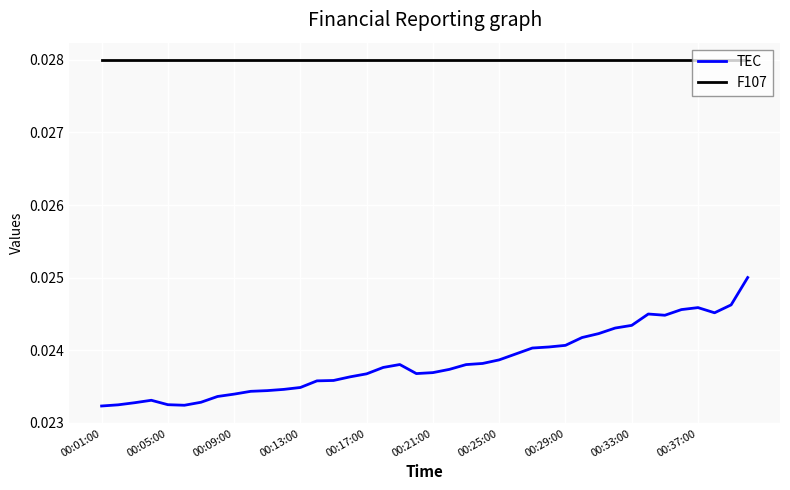

How many distinct data groups are displayed?

2